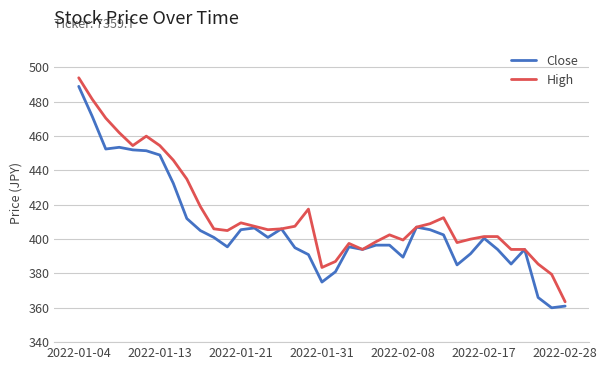

List the series in order of their overall mean, lowest first.

Close, High